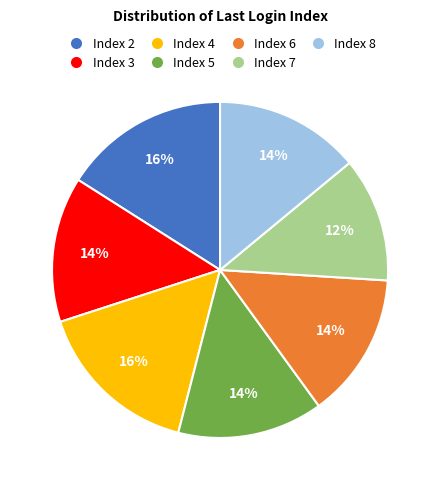

To the nearest percent, what is the average slice percentage?

14%